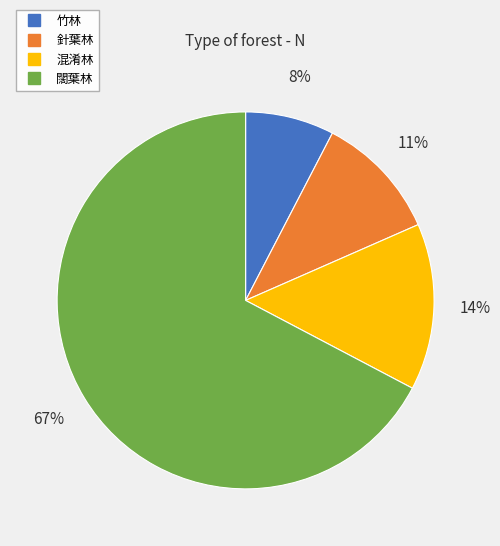

Do 竹林 and 混淆林 together represent more than half of the pie?

No